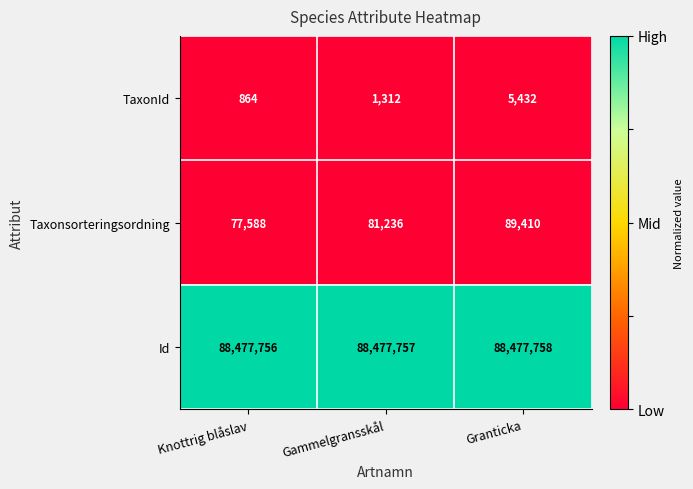

Which label corresponds to the smallest value in the chart?

Knottrig blåslav